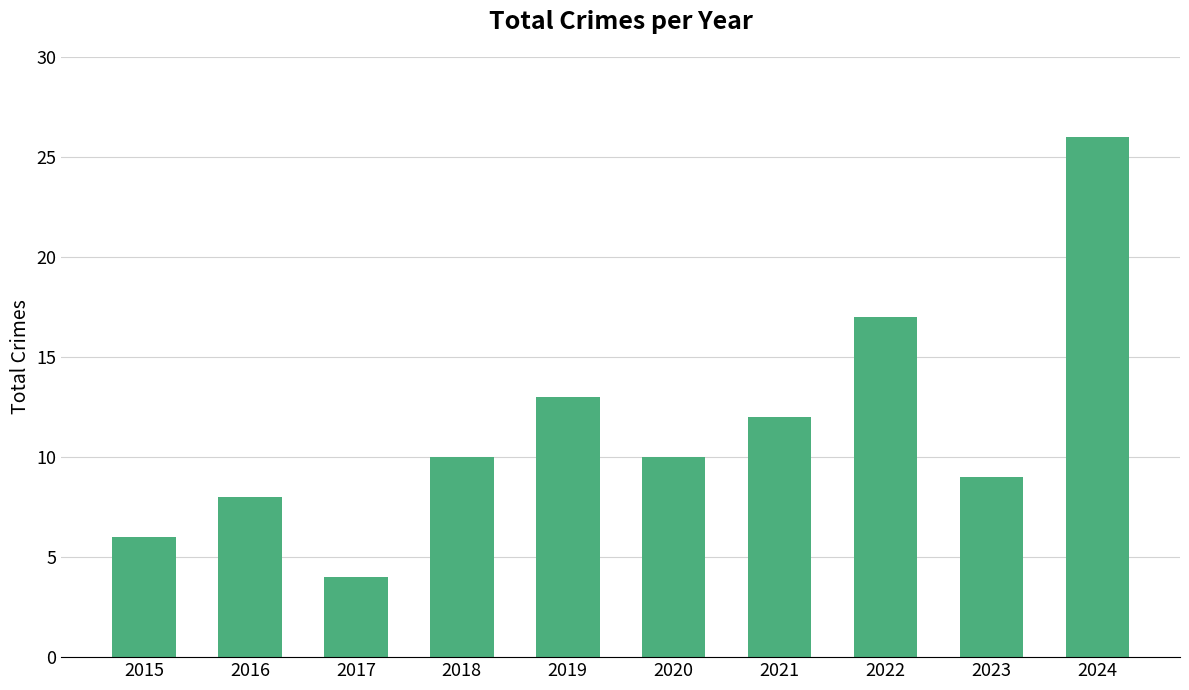

What is the value of the 8th bar from the left?

17